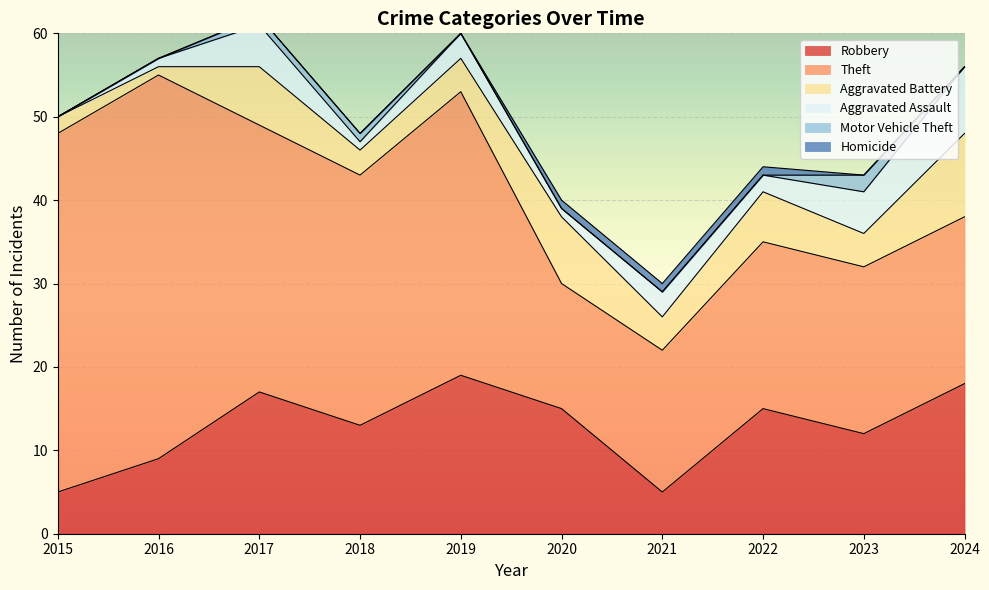

At which label does Theft reach its peak?

2016